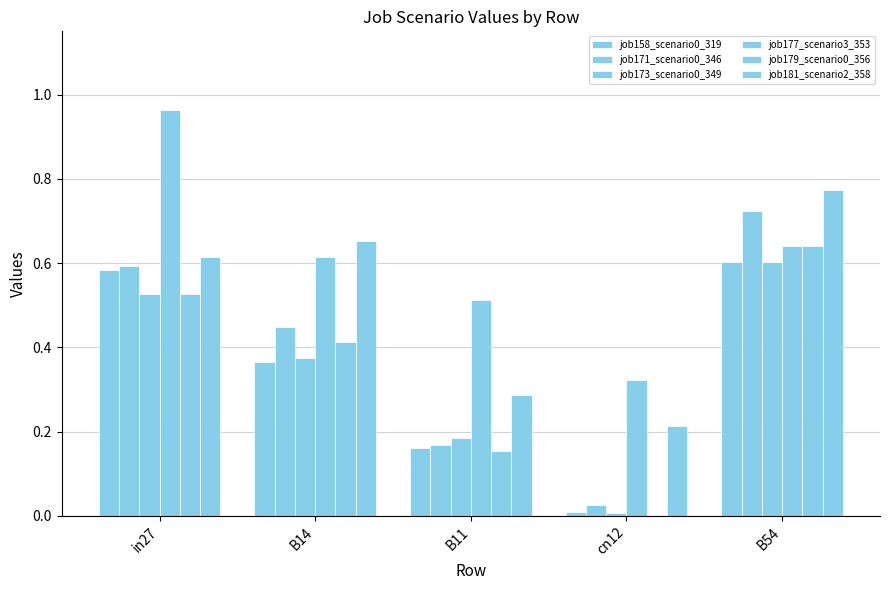

Reading right to left, transcribe all the data shown in this chart.

job158_scenario0_319: B54=0.6	cn12=0.0	B11=0.2	B14=0.4	in27=0.6
job171_scenario0_346: B54=0.7	cn12=0.0	B11=0.2	B14=0.4	in27=0.6
job173_scenario0_349: B54=0.6	cn12=0.0	B11=0.2	B14=0.4	in27=0.5
job177_scenario3_353: B54=0.6	cn12=0.3	B11=0.5	B14=0.6	in27=1.0
job179_scenario0_356: B54=0.6	cn12=0.0	B11=0.2	B14=0.4	in27=0.5
job181_scenario2_358: B54=0.8	cn12=0.2	B11=0.3	B14=0.7	in27=0.6